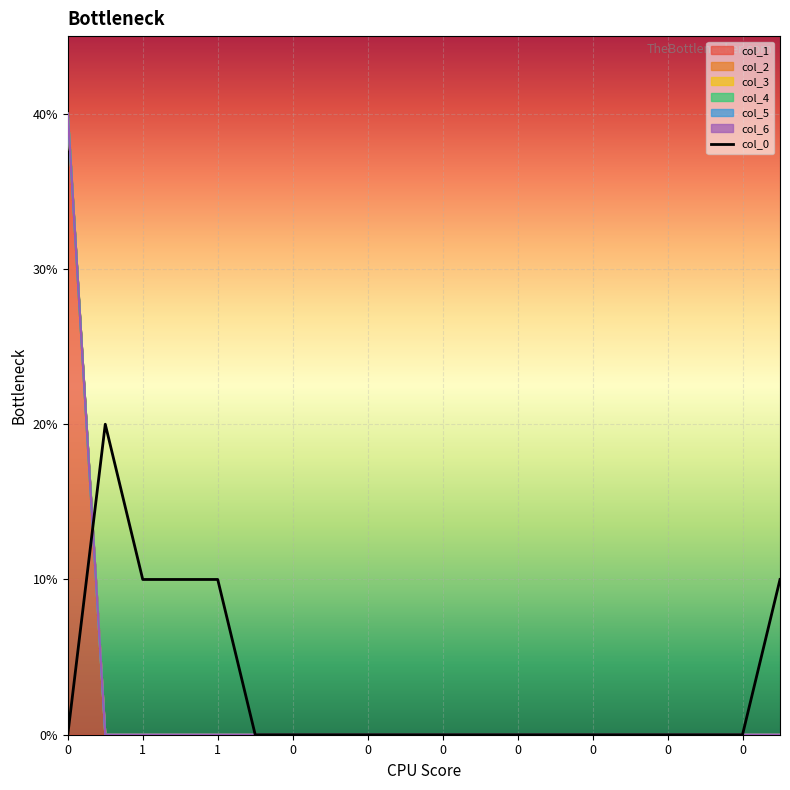

At 0, list the series in order from smallest to largest.

col_2, col_3, col_4, col_5, col_6, col_1